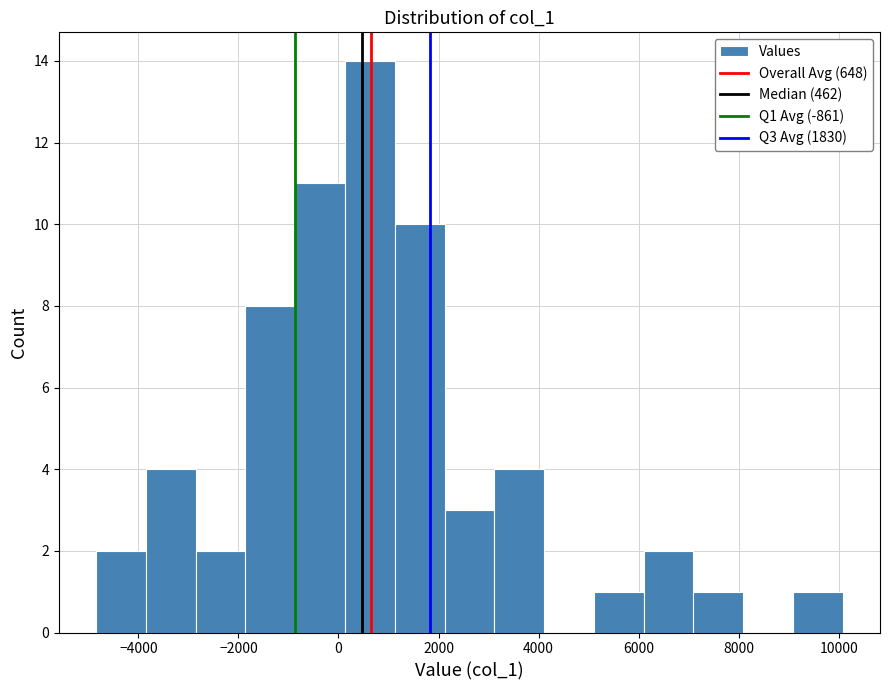

Reading left to right, list every bar in this chart as the range it spans on the x-axis followed by its height. Neither the bar edges nor the heights are printed on the chart, so give them approximately, as read against the axes.

-4800 to -3800: 2
-3800 to -2800: 4
-2800 to -1800: 2
-1800 to -800: 8
-800 to 200: 11
200 to 1200: 14
1200 to 2200: 10
2200 to 3200: 3
3200 to 4200: 4
4200 to 5200: 0
5200 to 6000: 1
6000 to 7000: 2
7000 to 8000: 1
8000 to 9000: 0
9000 to 10000: 1